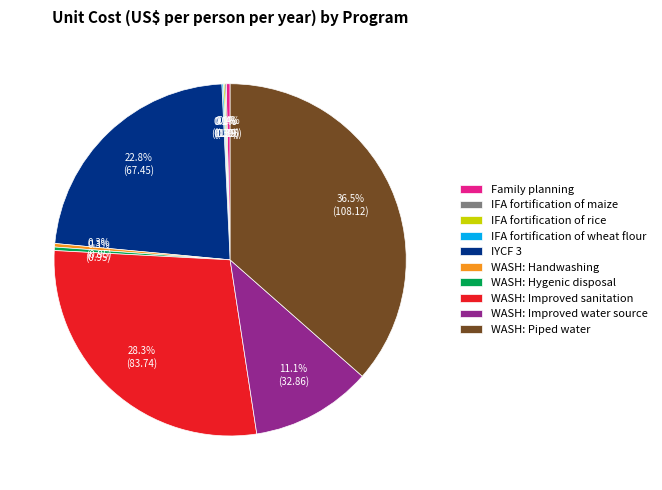

Which category has the biggest portion of the pie?

WASH: Piped water